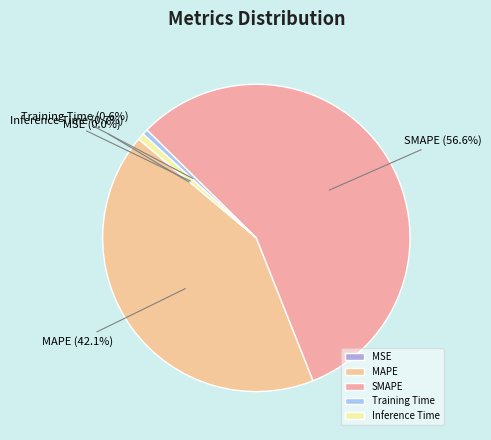

Is there any slice that represents more than half of the pie?

Yes